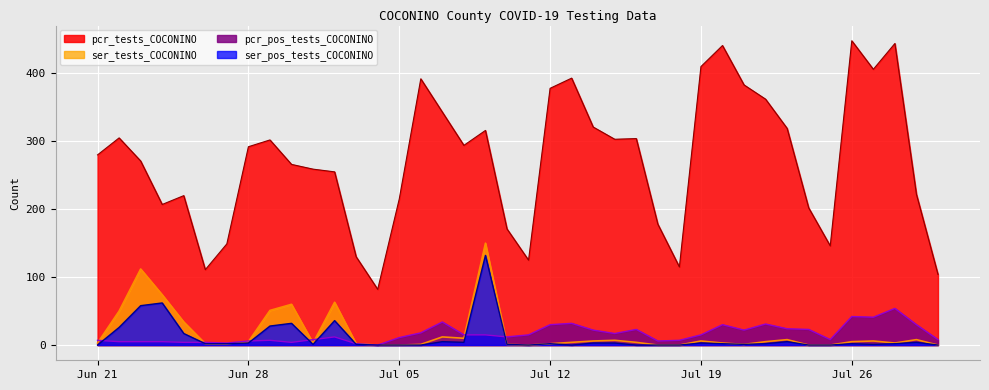

How many lines are shown in the chart?

4